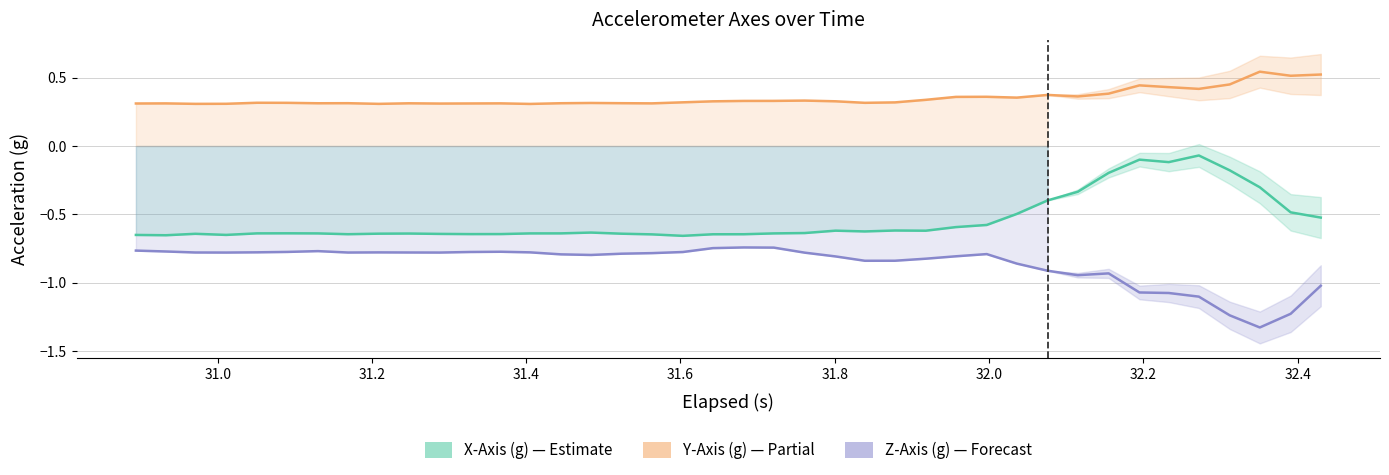

True or false: Z-Axis (g) has more than 0 interior local peaks.

True